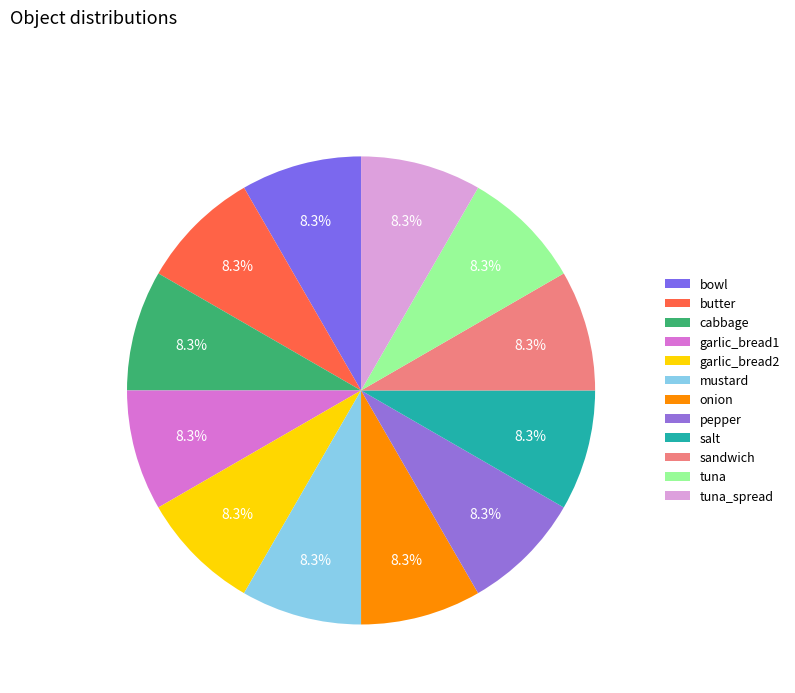

Which slice is the largest?

butter